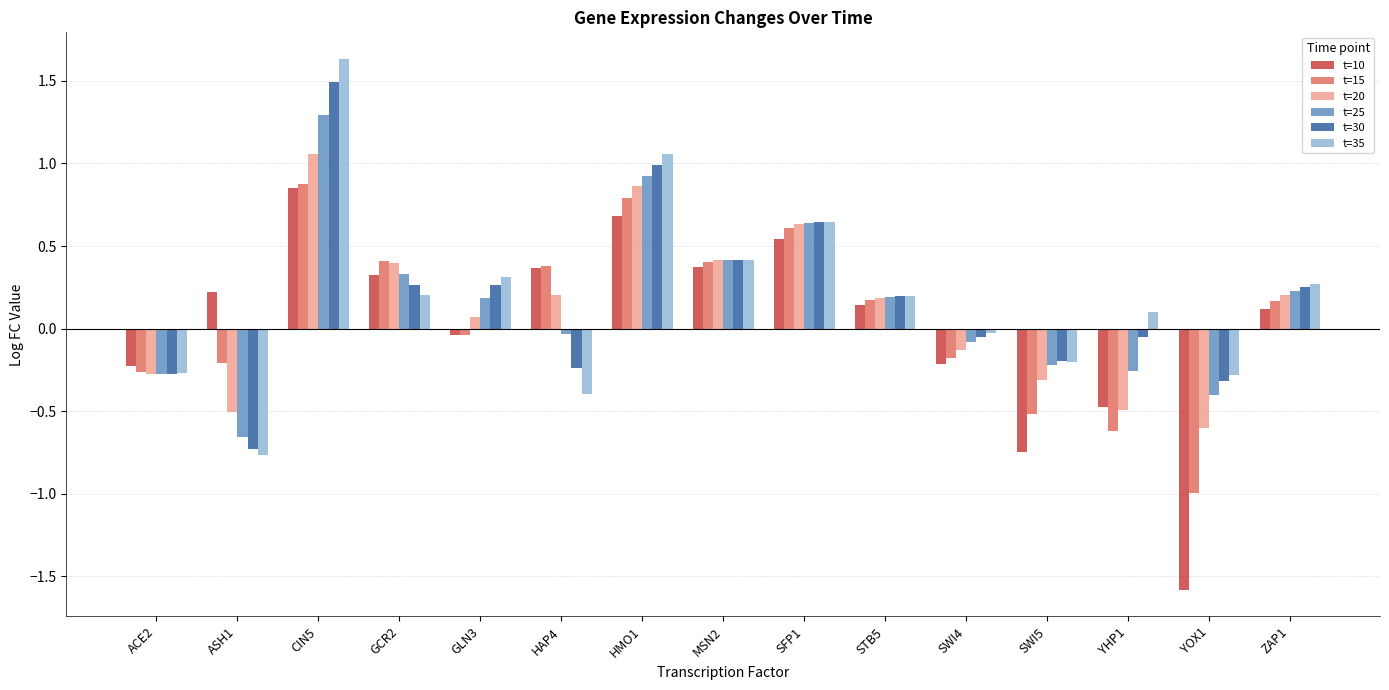

At which category is the sum across all series the highest?

CIN5